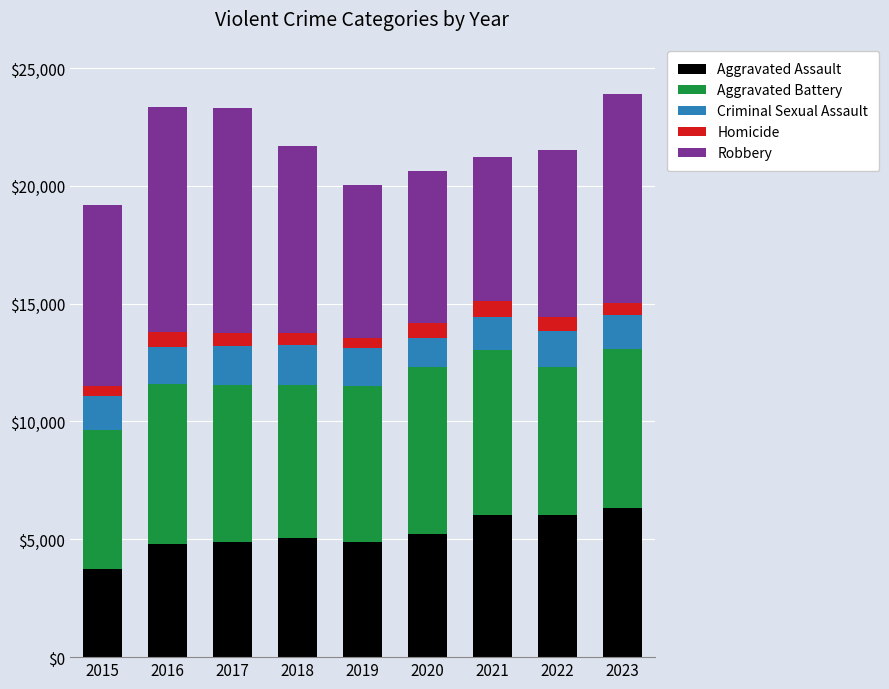

True or false: Aggravated Assault has a value of 7573 at 2020.

False